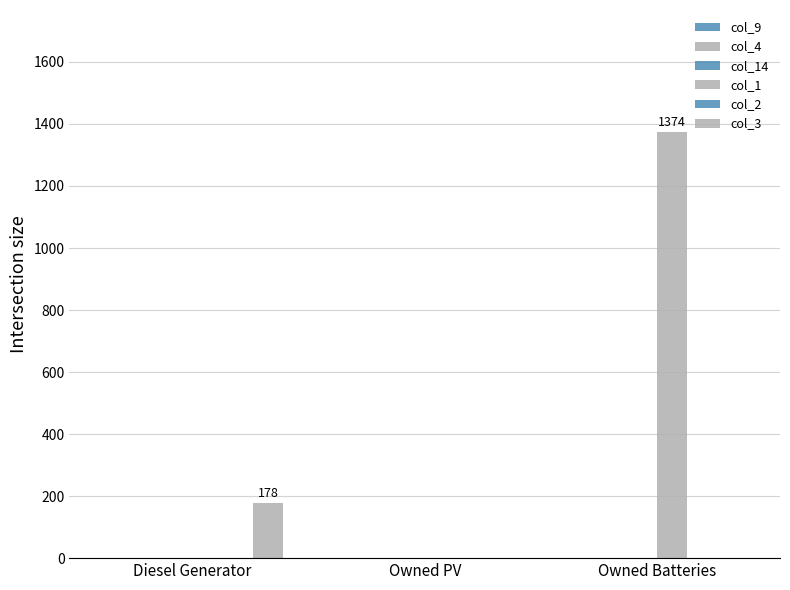

At which category is the sum across all series the highest?

Owned Batteries